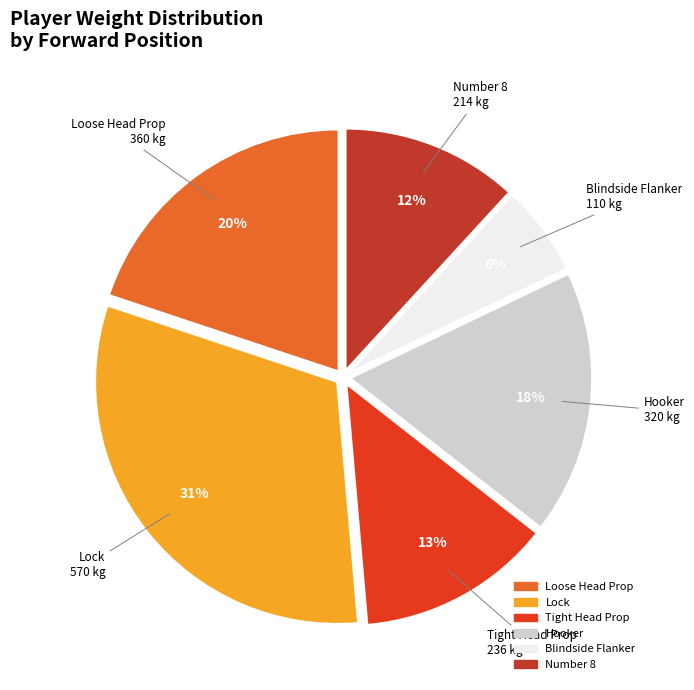

How many segments does this pie chart have?

6